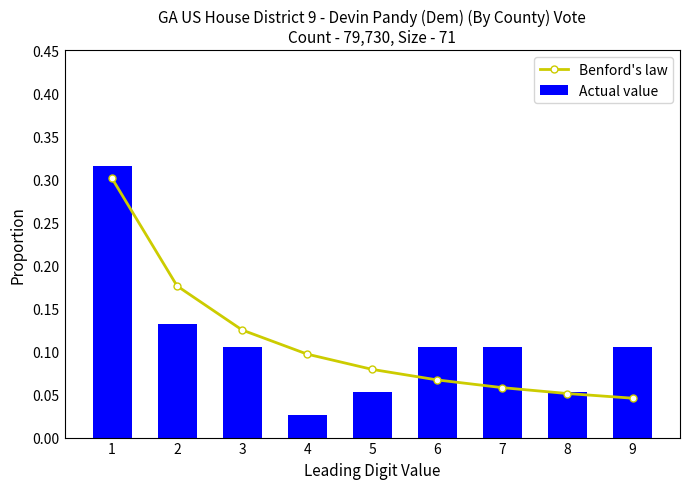

The Benford's law series shows 0.1 at 8. True or false?

True